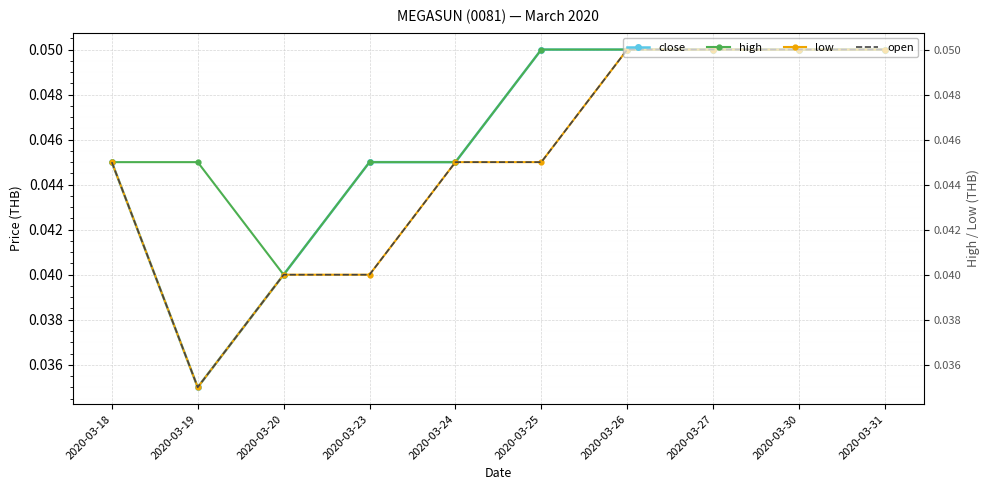

Which has a higher value, 2020-03-31 or 2020-03-18?

2020-03-31